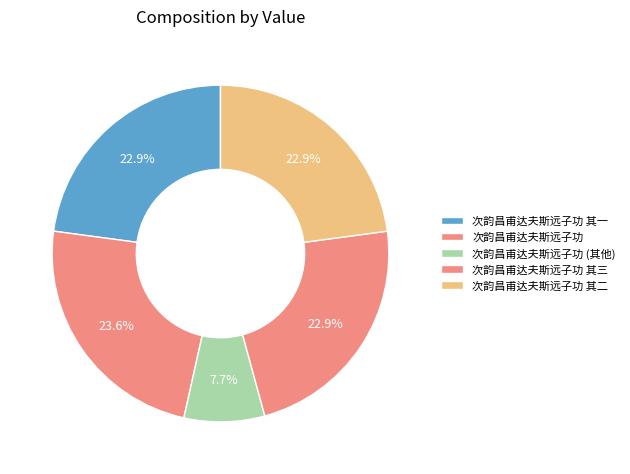

Is there a majority slice in this chart?

No